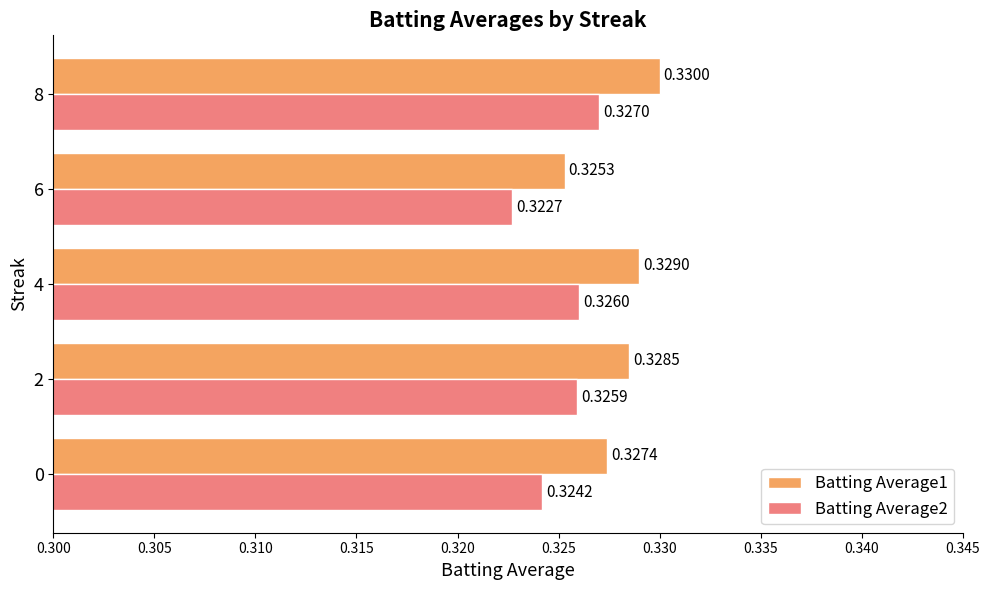

Which series has the largest total across all categories?

Batting Average1